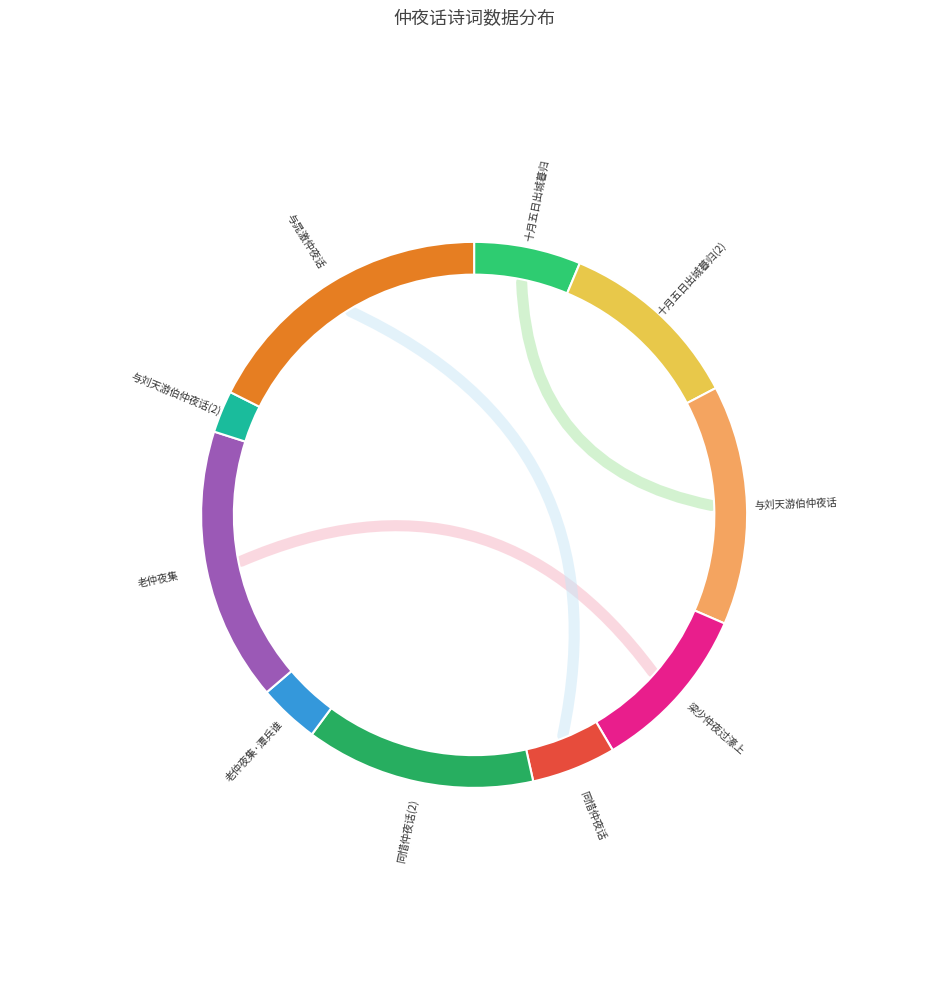

Which category has the biggest portion of the pie?

与晁激仲夜话